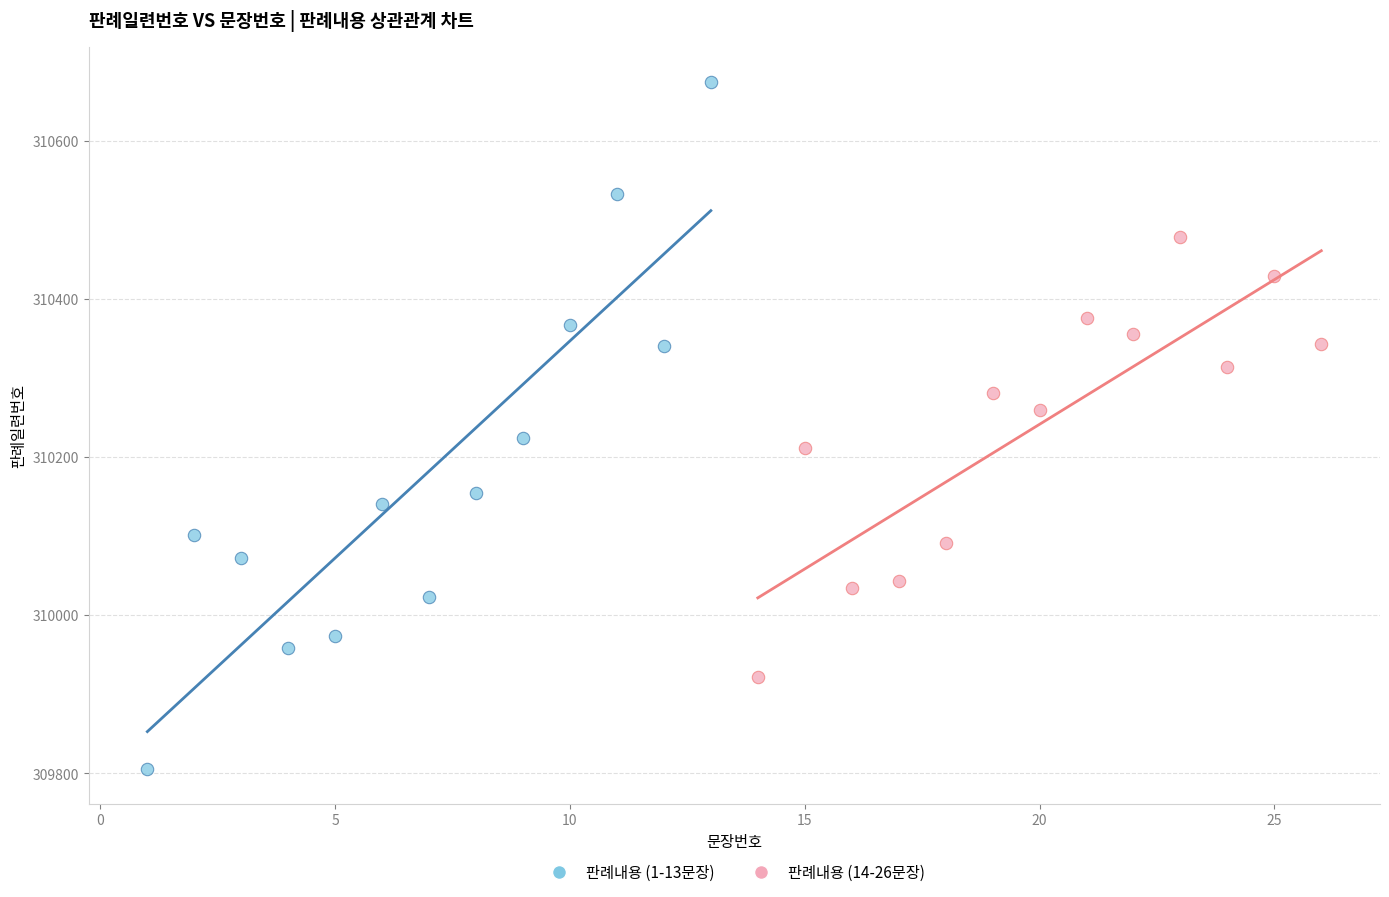

Which series reaches the maximum Y coordinate?

판례내용 (1-13문장)